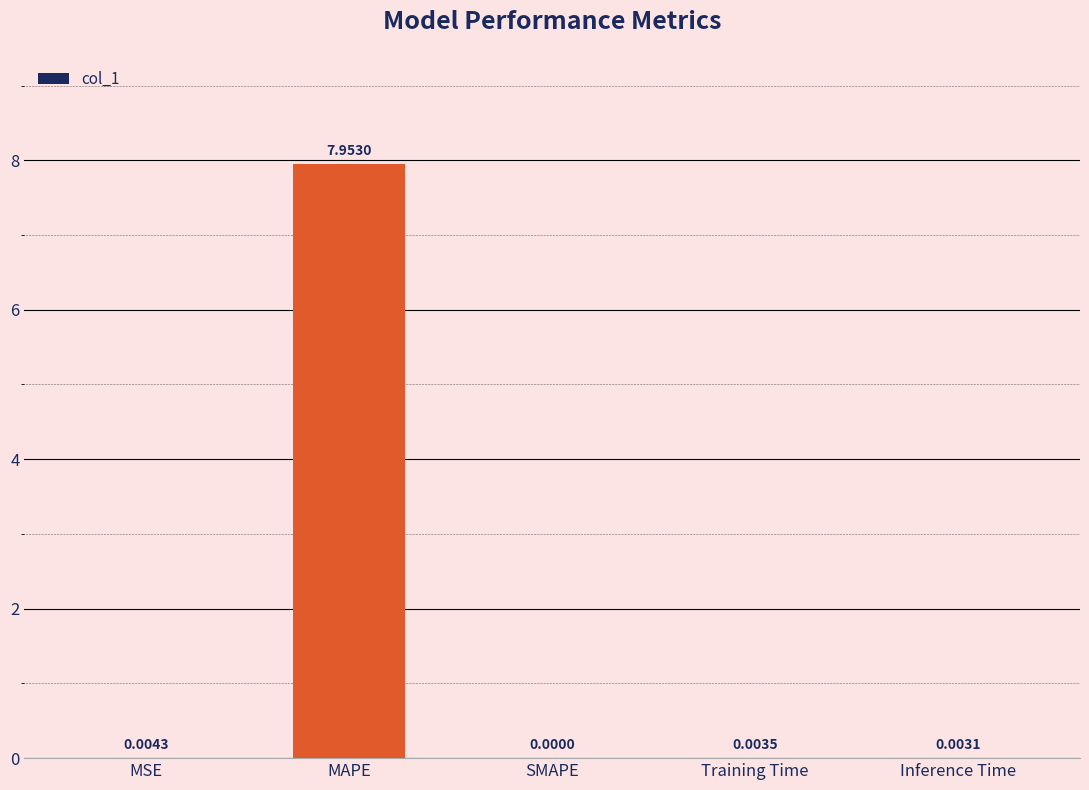

Which label corresponds to the largest value in the chart?

MAPE